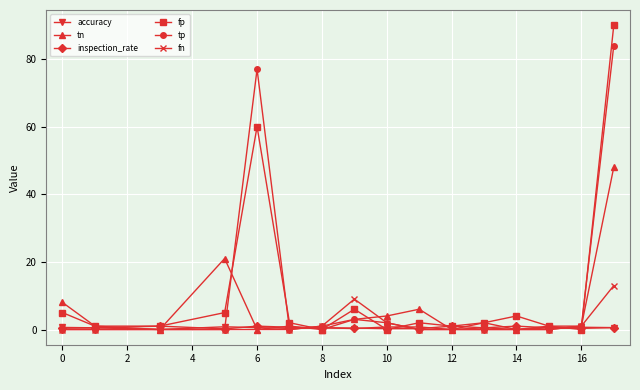

True or false: fp has more than 1 interior local peaks.

True